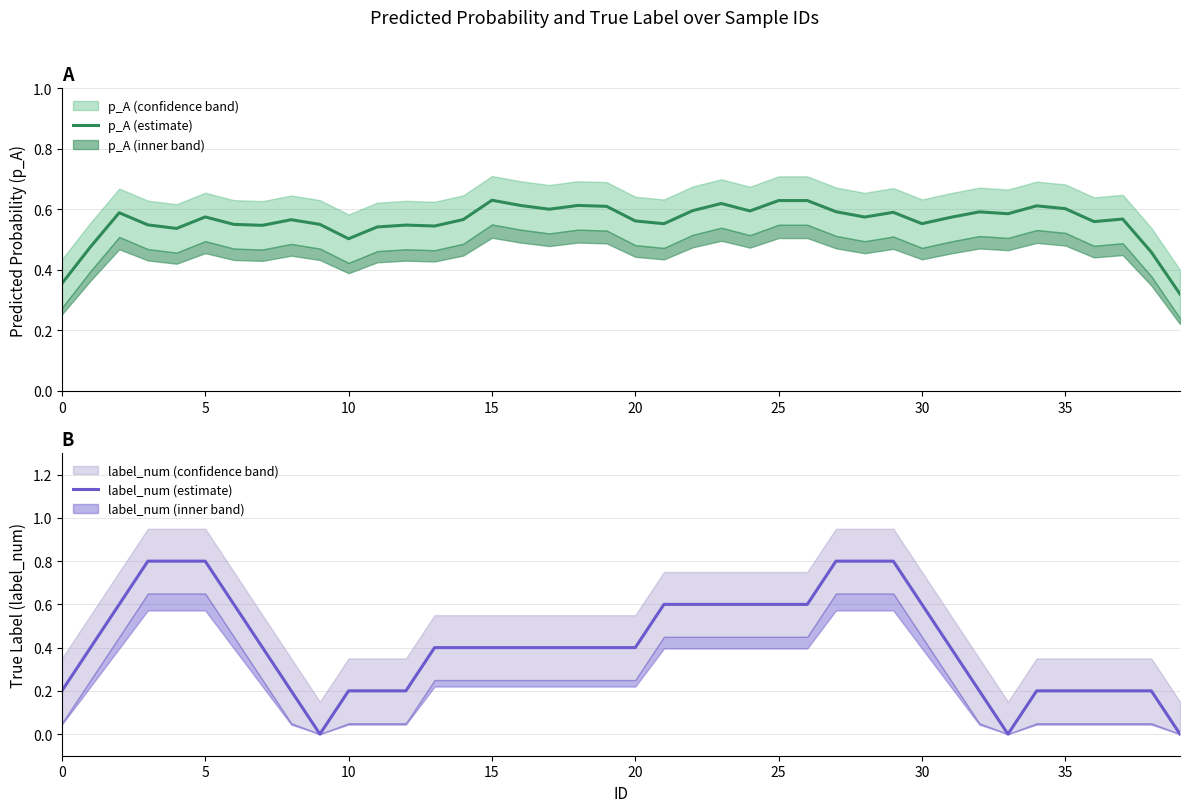

Rank the series by their average value, from lowest to highest.

label_num (estimate), p_A (estimate)